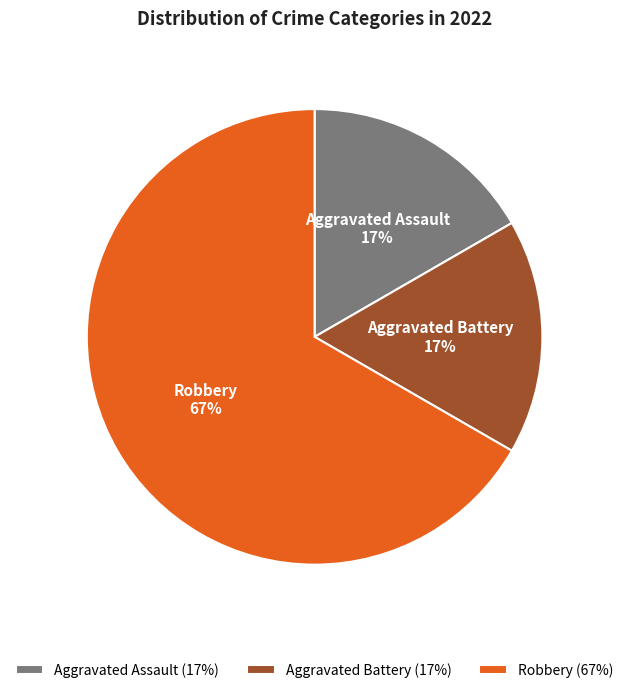

Between Aggravated Battery and Robbery, which is larger?

Robbery